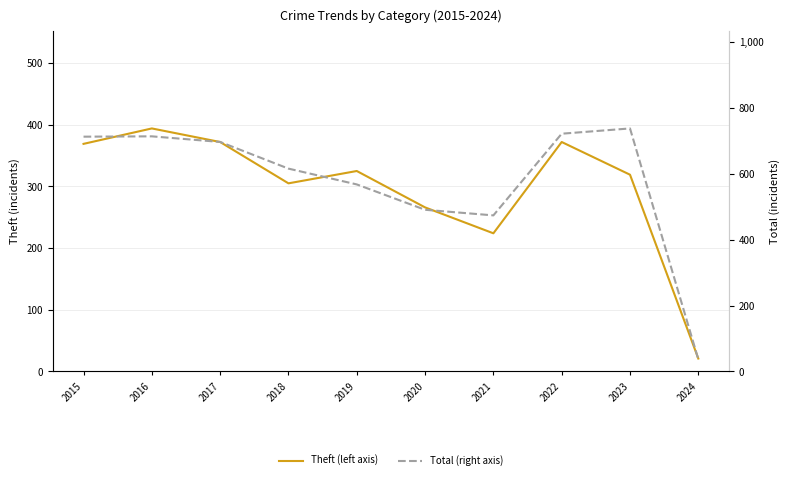

Is this an area chart (filled region under the line)?

No